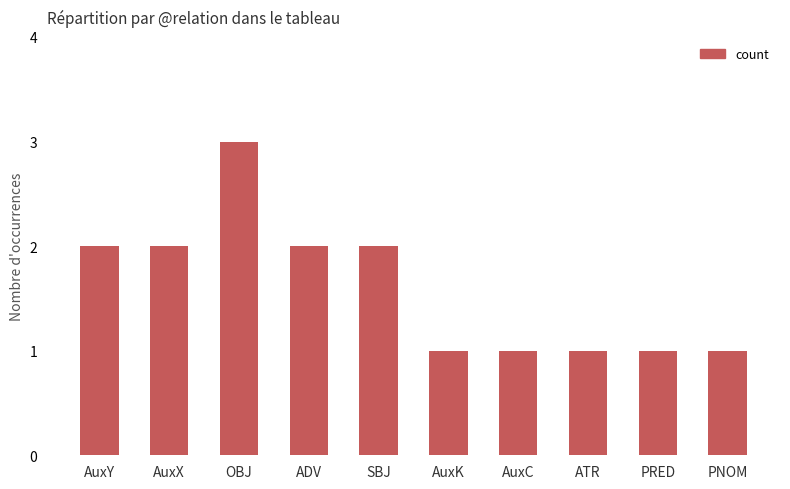

What is the greatest value displayed?

3